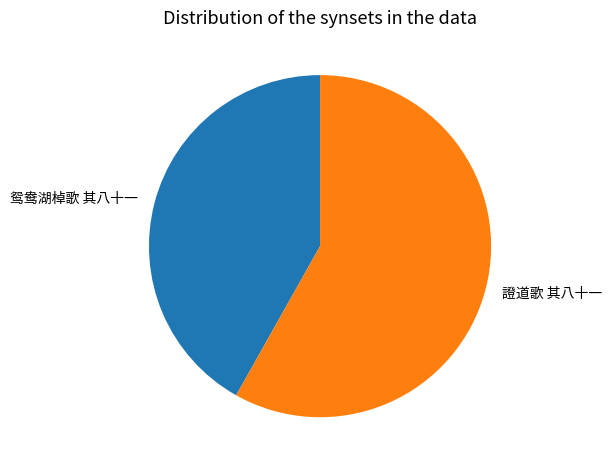

True or false: 鸳鸯湖棹歌 其八十一 accounts for 35% of the total.

False